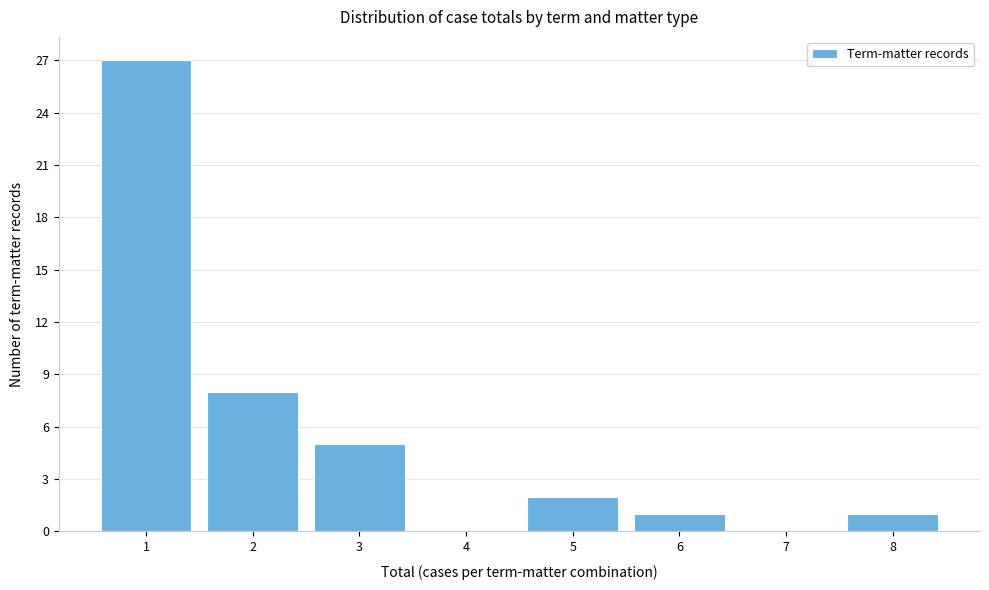

Reading left to right, what are all the values shown in this chart?

1=27	2=8	3=5	4=0	5=2	6=1	7=0	8=1